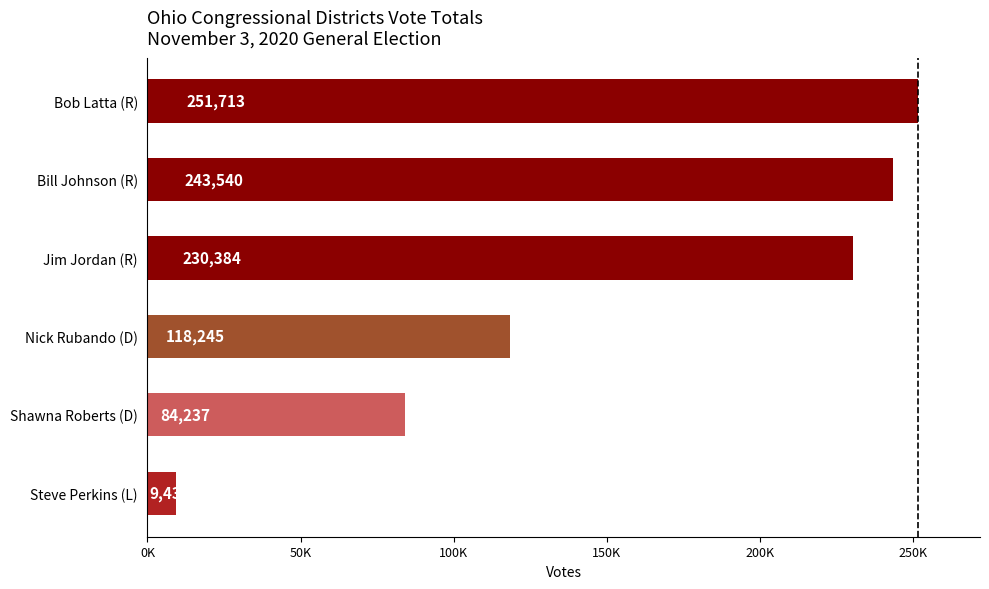

What is the average value?

156259